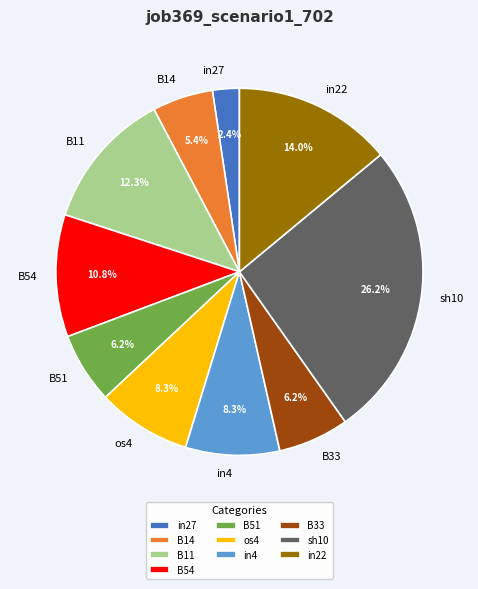

Is there a majority slice in this chart?

No